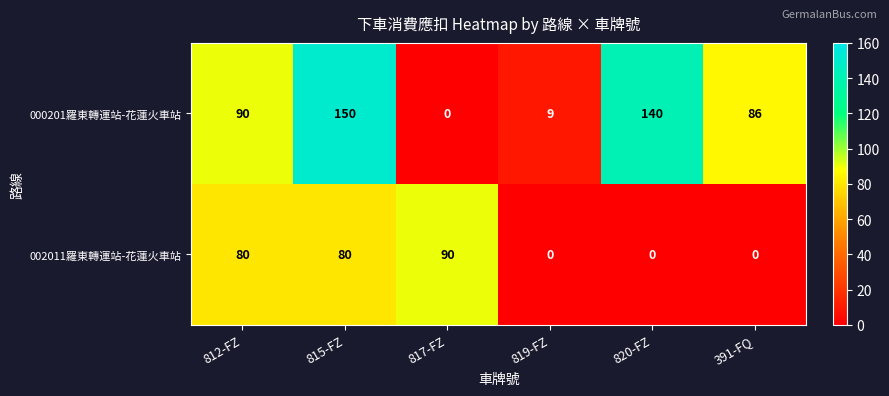

Which series has the largest range (max minus min)?

000201羅東轉運站-花蓮火車站